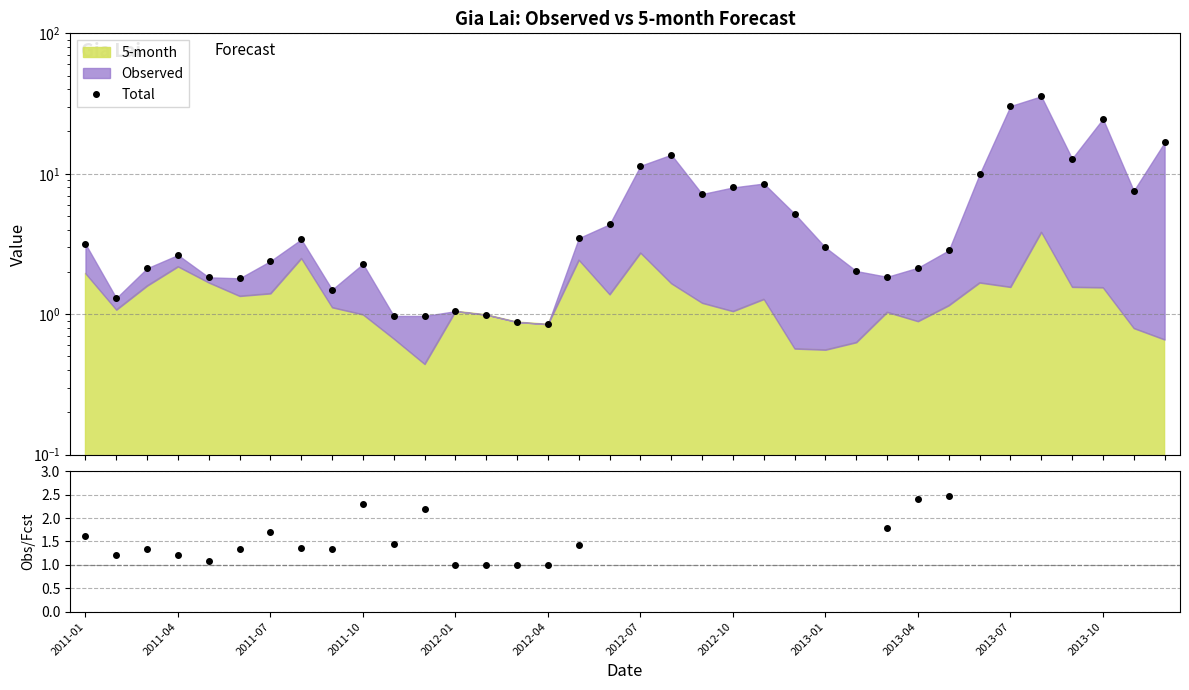

What is the difference between the maximum and minimum values in the Obs/5-month series?

24.3